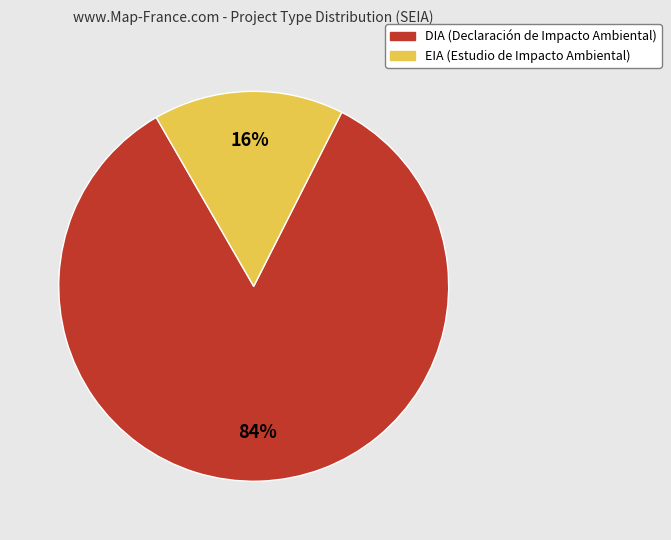

Is it true that EIA is 5% of the pie?

False